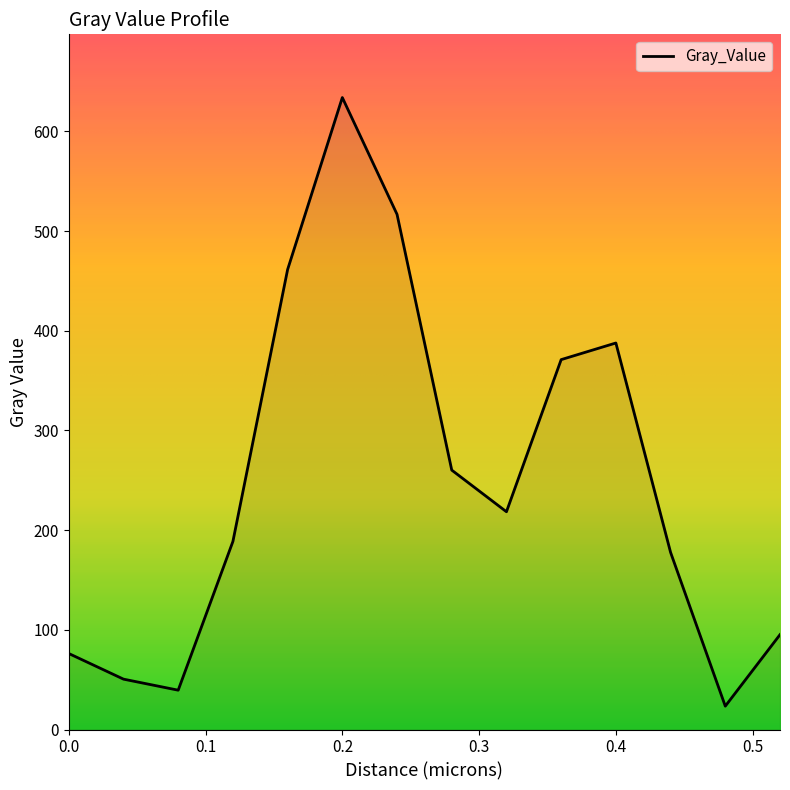

What is the smallest value displayed?

23.4